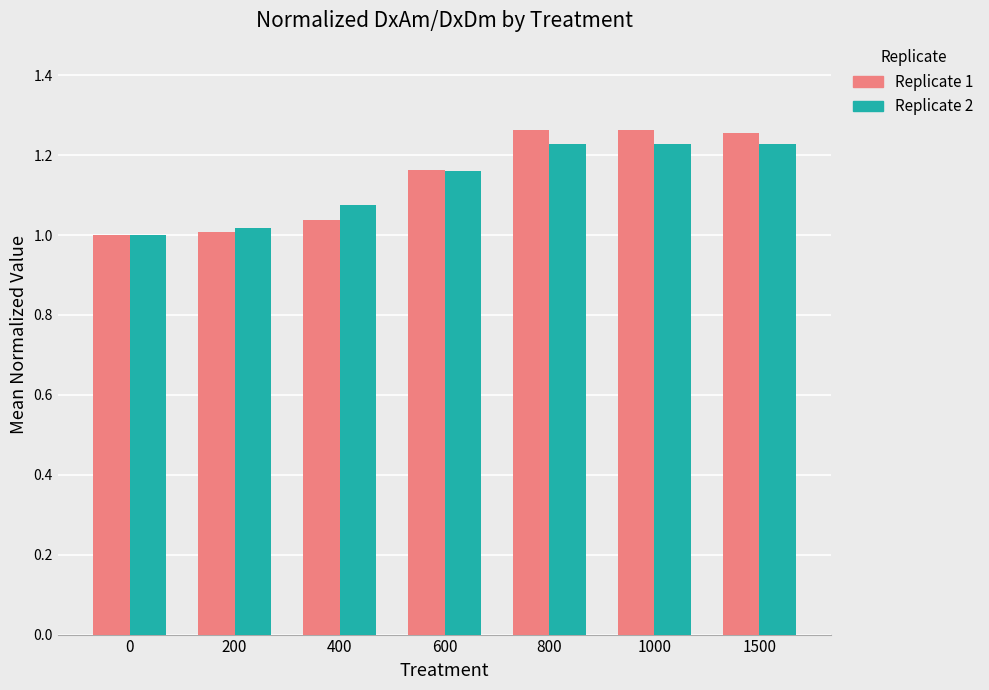

How many groups of bars are there?

7